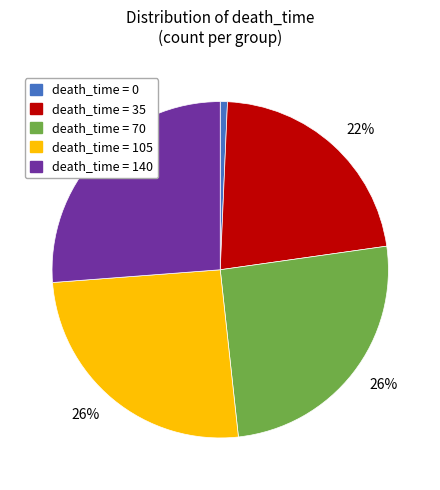

Is there a majority slice in this chart?

No